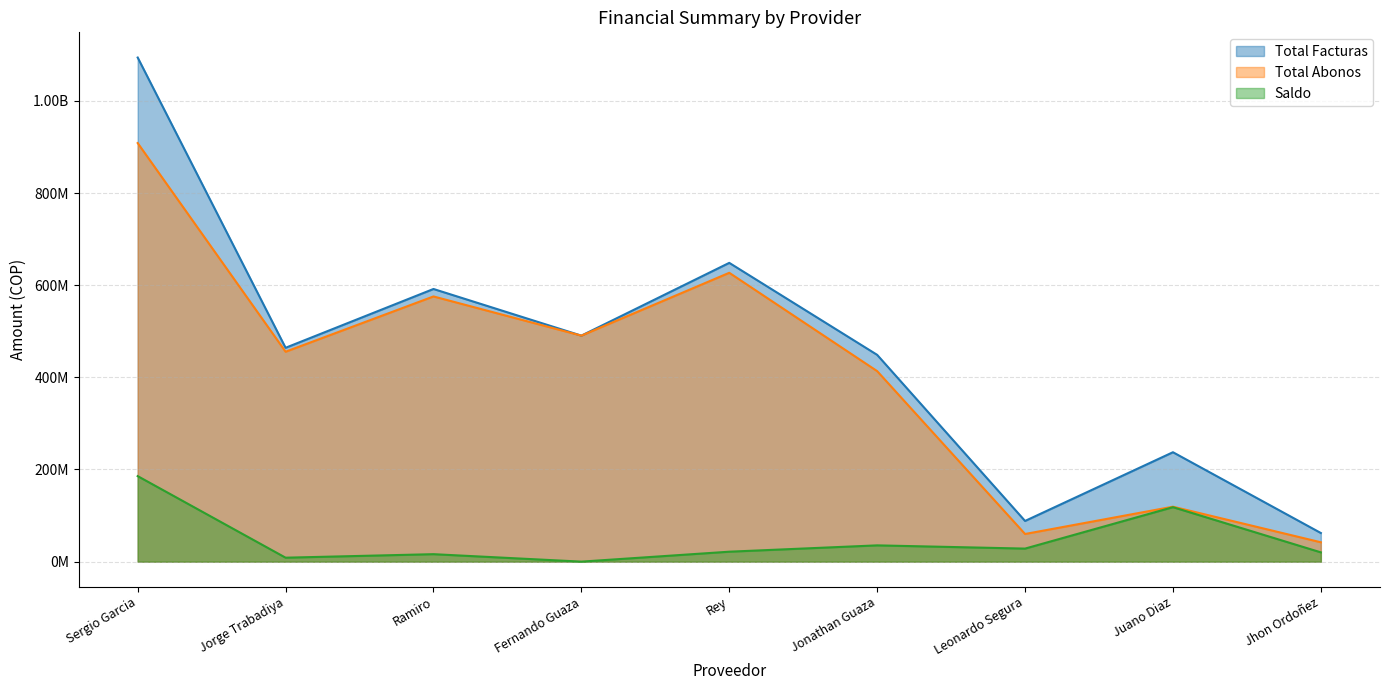

What is the label of the 6th point from the right?

Fernando Guaza